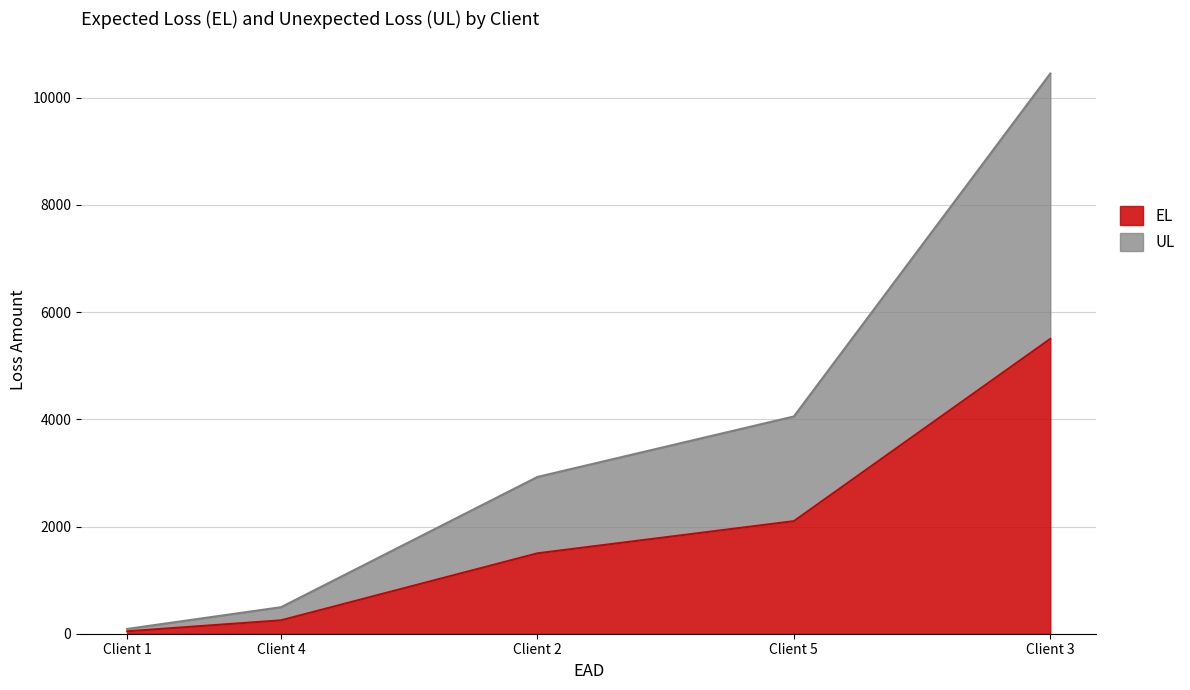

At how many categories does at least one series exceed 3567?

1